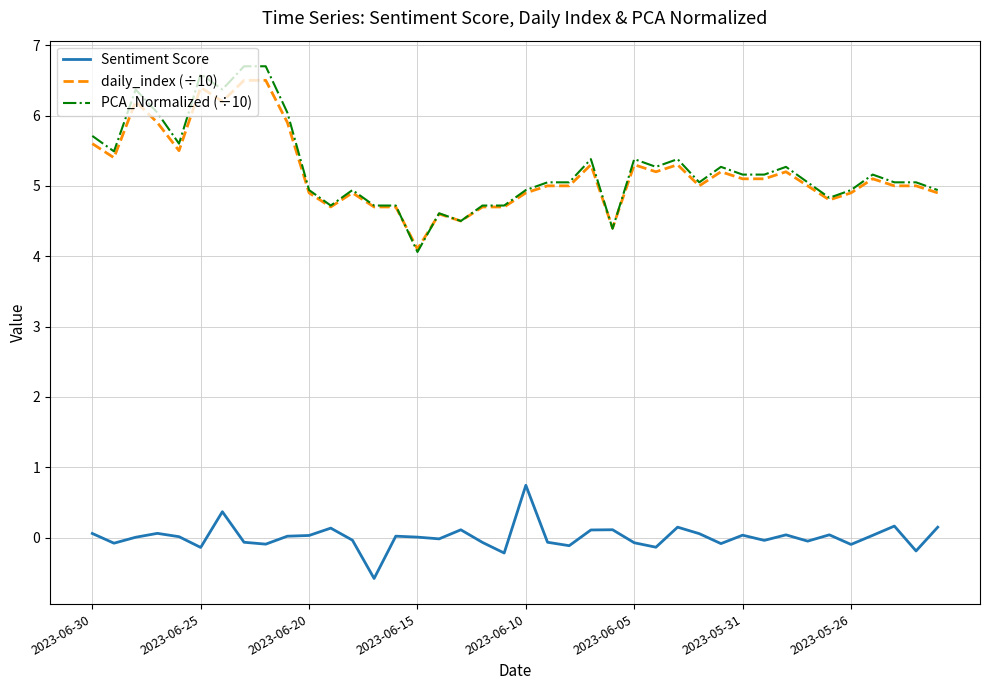

True or false: Sentiment Score and daily_index (÷10) intersect in this chart.

False